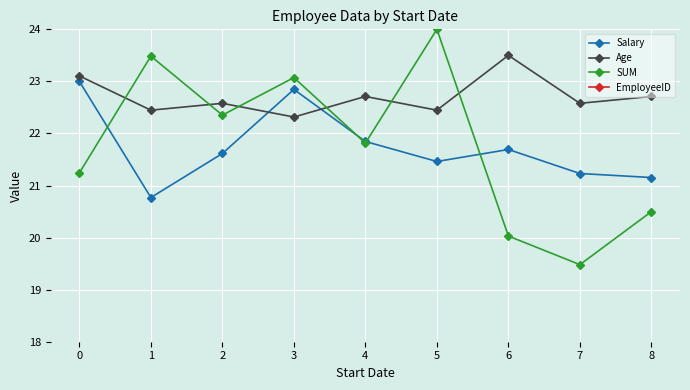

The SUM series shows 29.2 at 7. True or false?

False